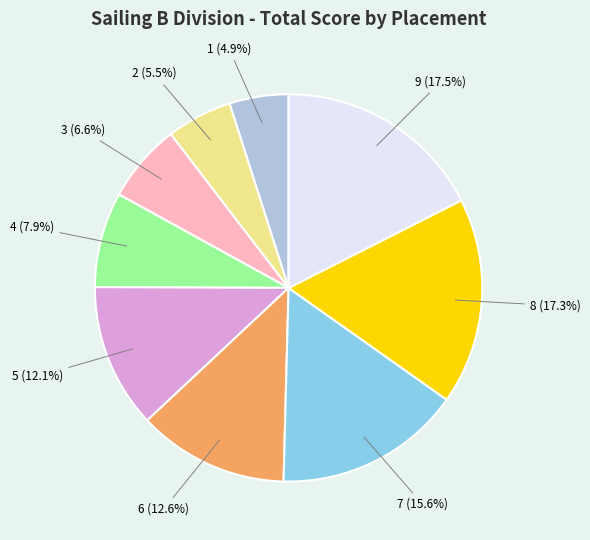

What is the total percentage of 5 and 7?

27.7%